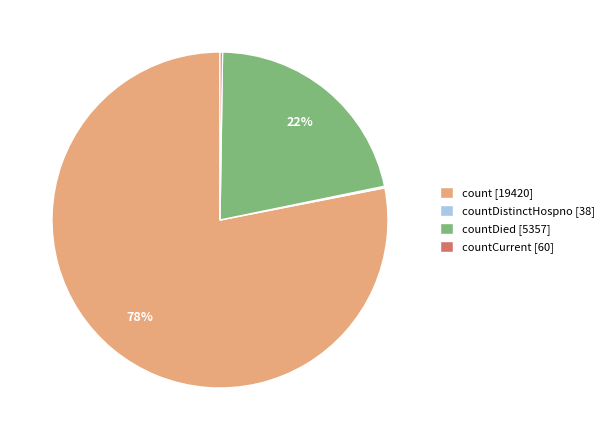

What is the largest slice in the pie chart?

count [19420]